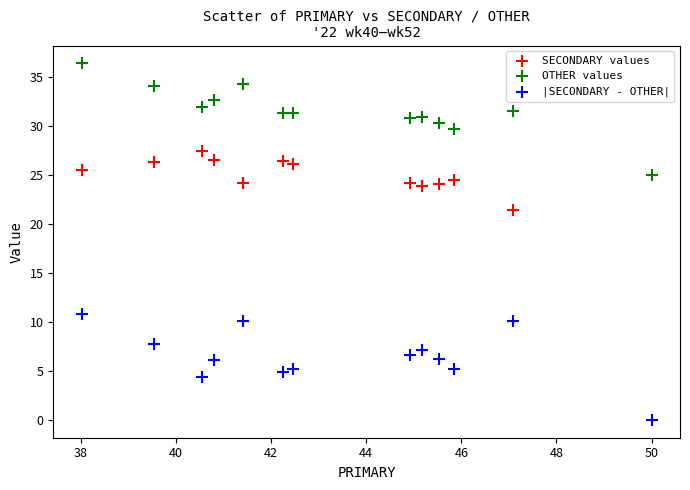

Which series contains the lowest Y value?

|SECONDARY - OTHER|